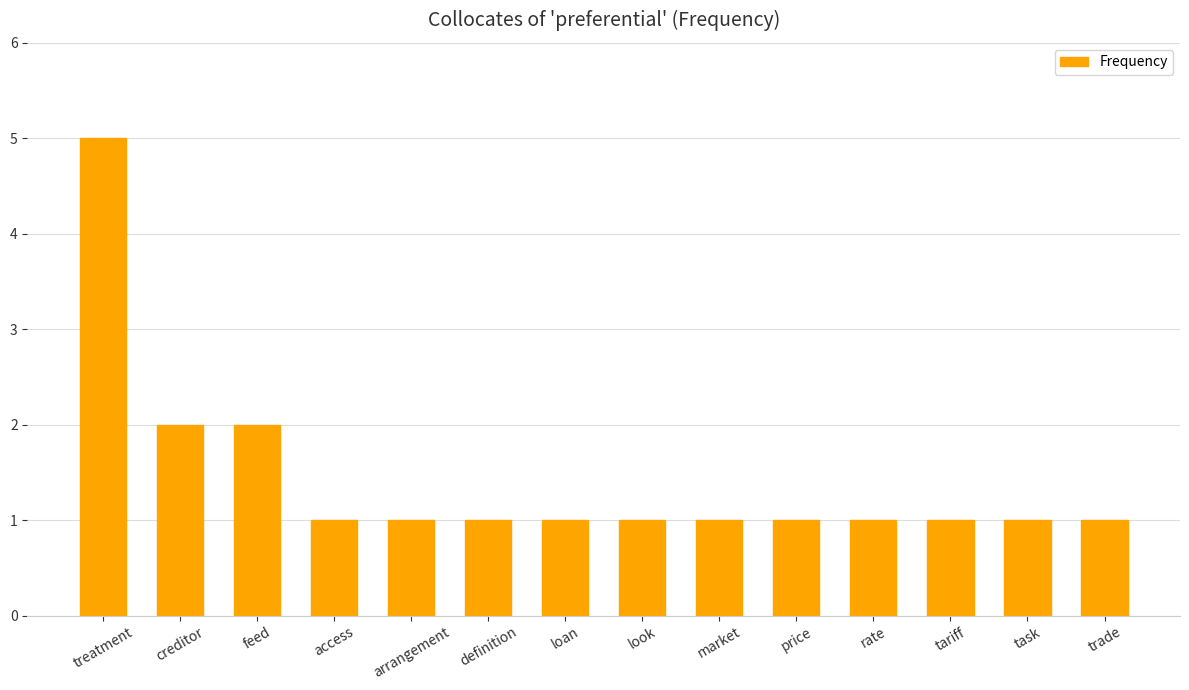

At which category does the chart reach its peak across all series?

treatment